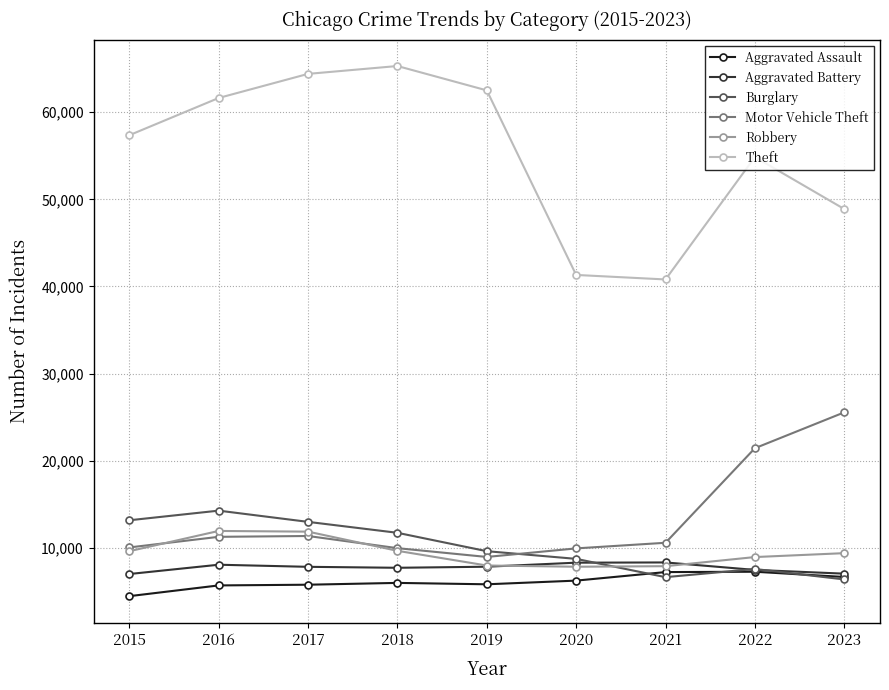

True or false: Burglary and Theft cross at least once.

False